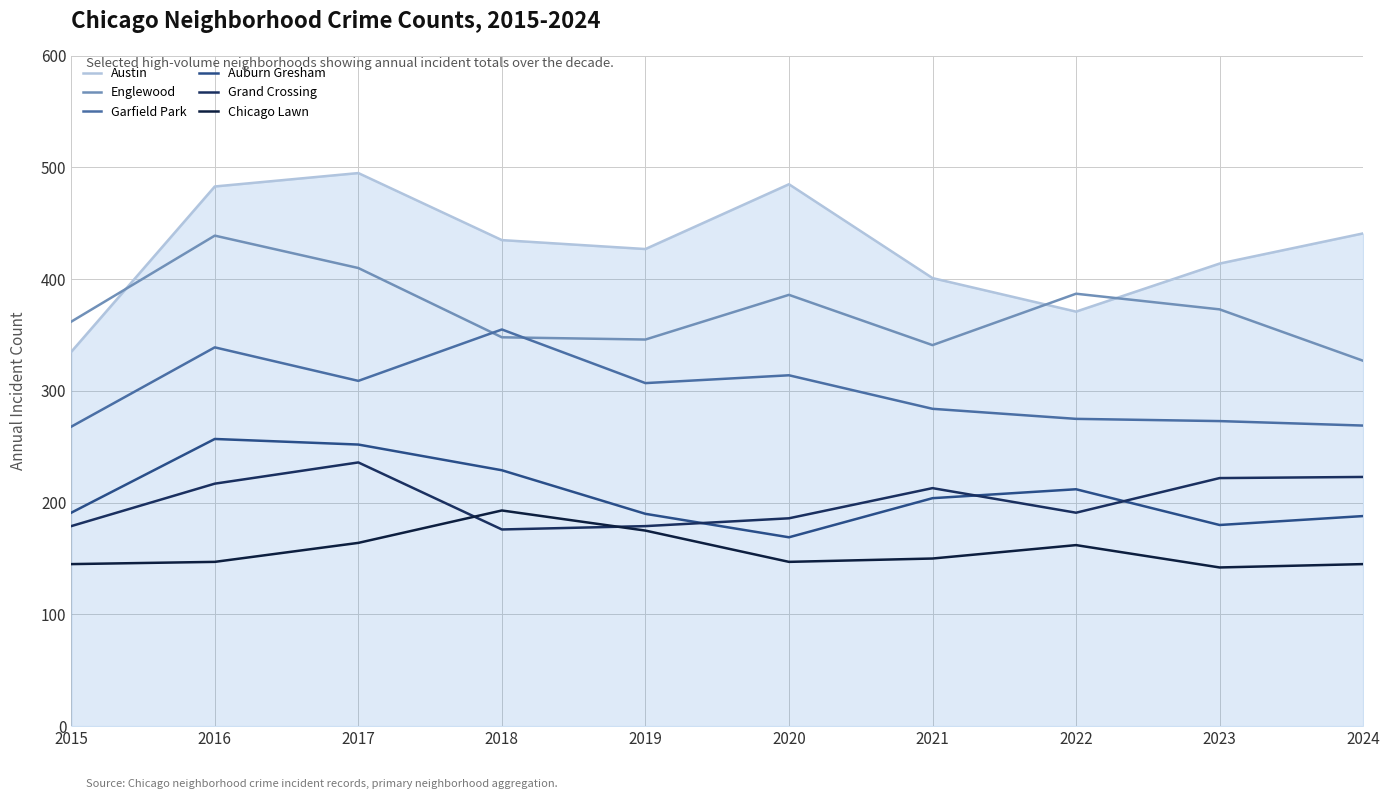

Is the value of Englewood at 2016 greater than the value of Austin at 2016?

No